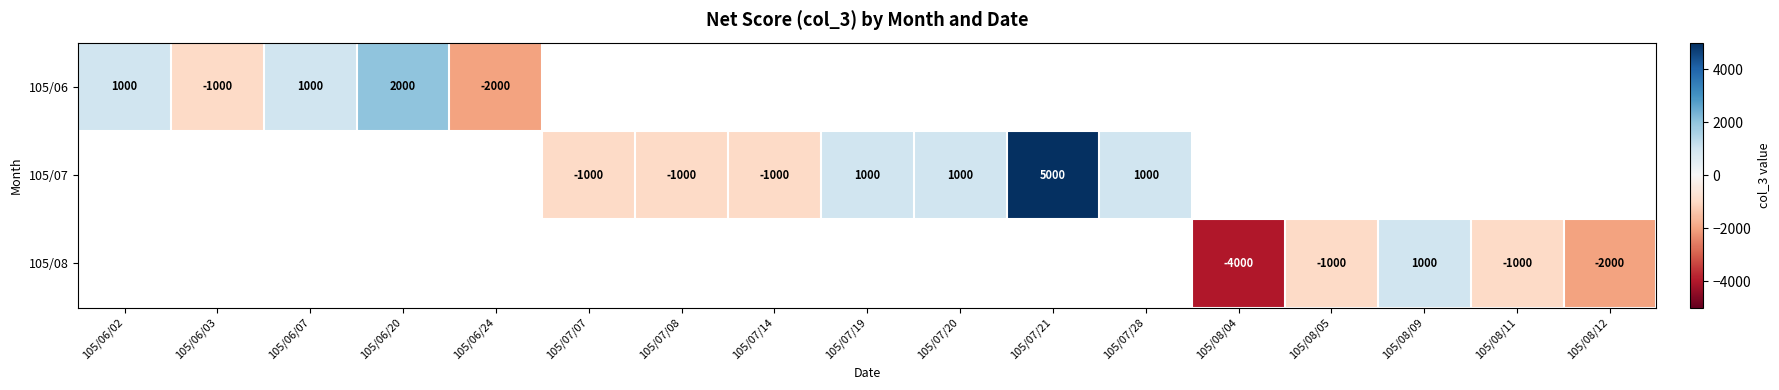

Which has a higher value, 105/07/14 or 105/07/28?

105/07/28